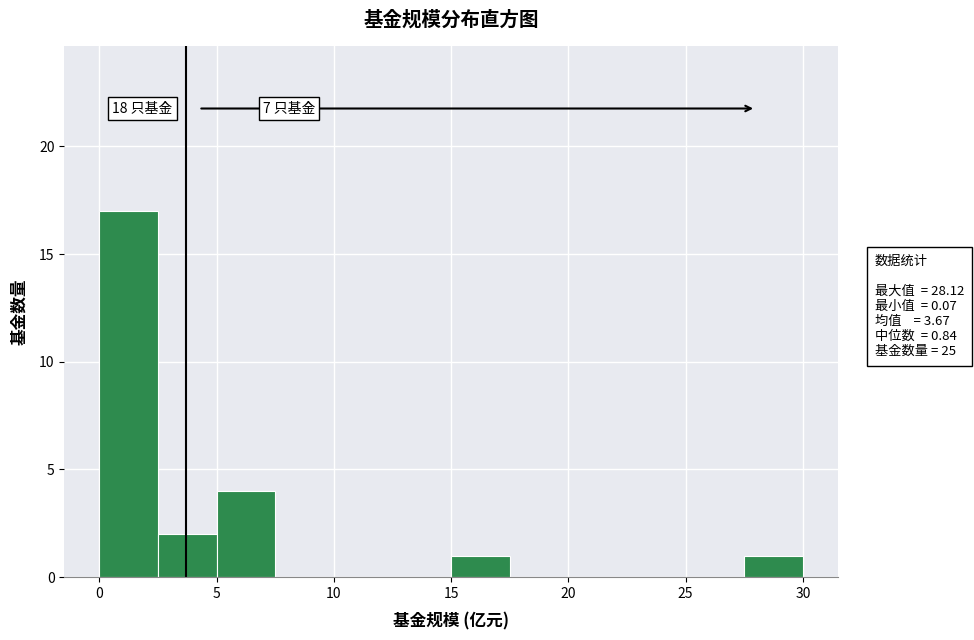

Over which range of the x-axis is the bar tallest?

0.0 to 2.5